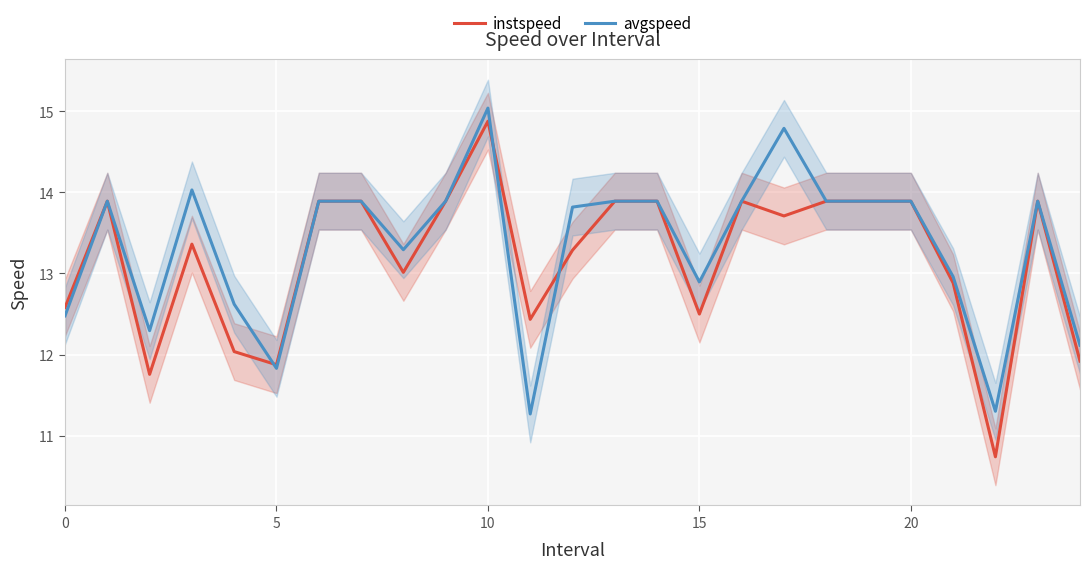

True or false: avgspeed has more than 1 points higher than both neighbors.

True